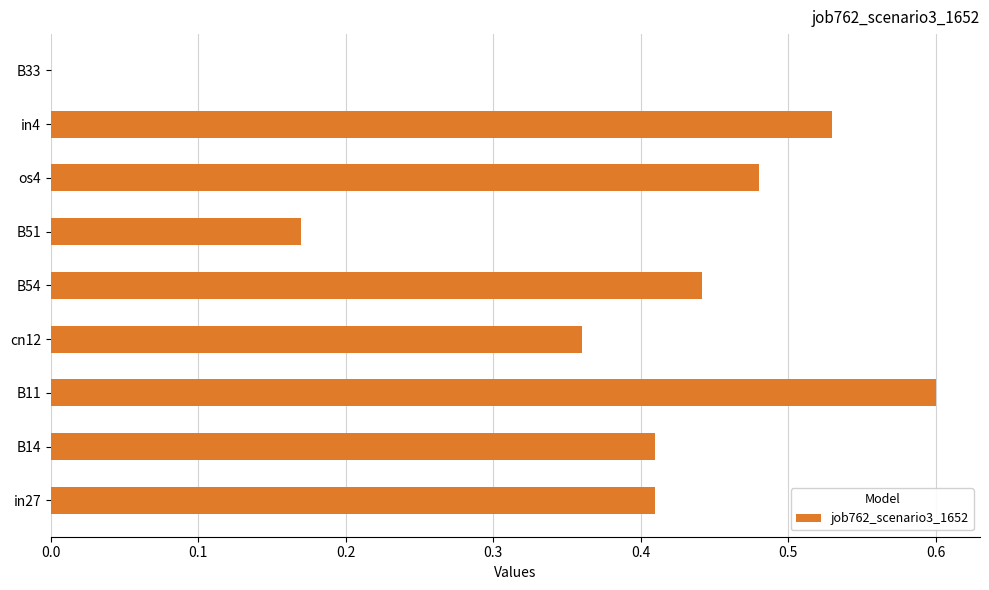

What is the greatest value displayed?

0.6